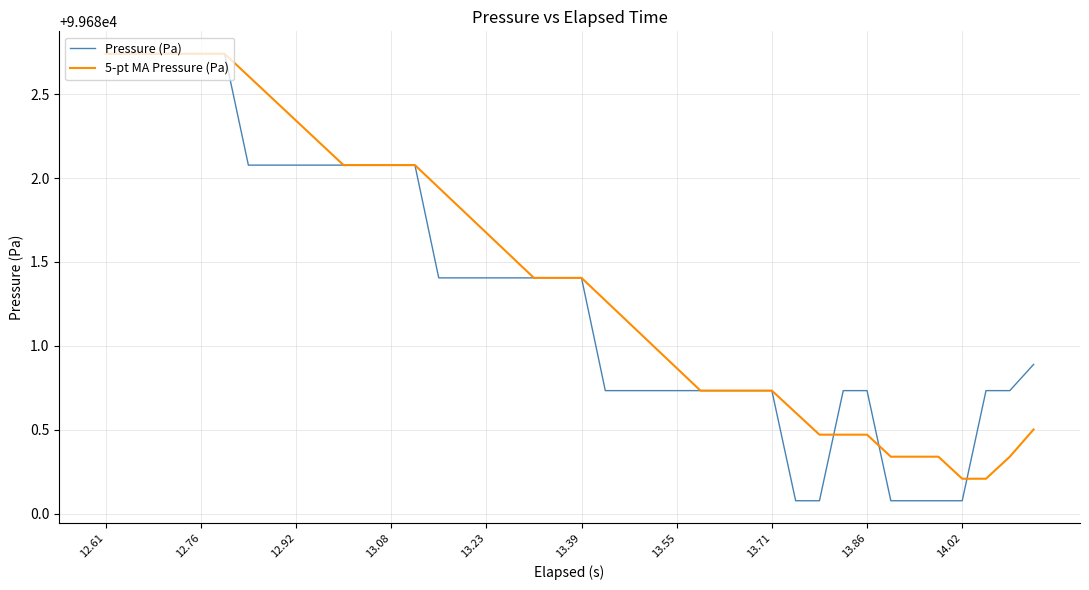

What is the smallest value displayed?

99680.1